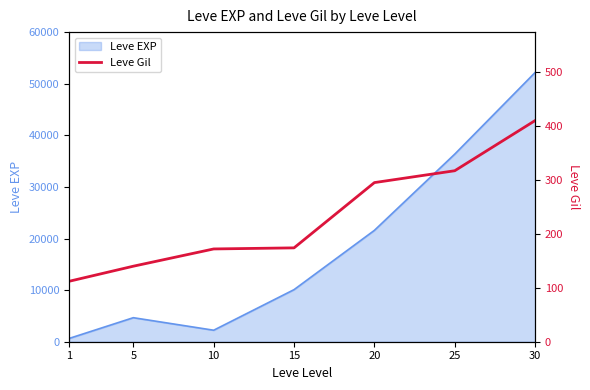

Rank the categories by Leve EXP value from highest to lowest.

30, 25, 20, 15, 5, 10, 1